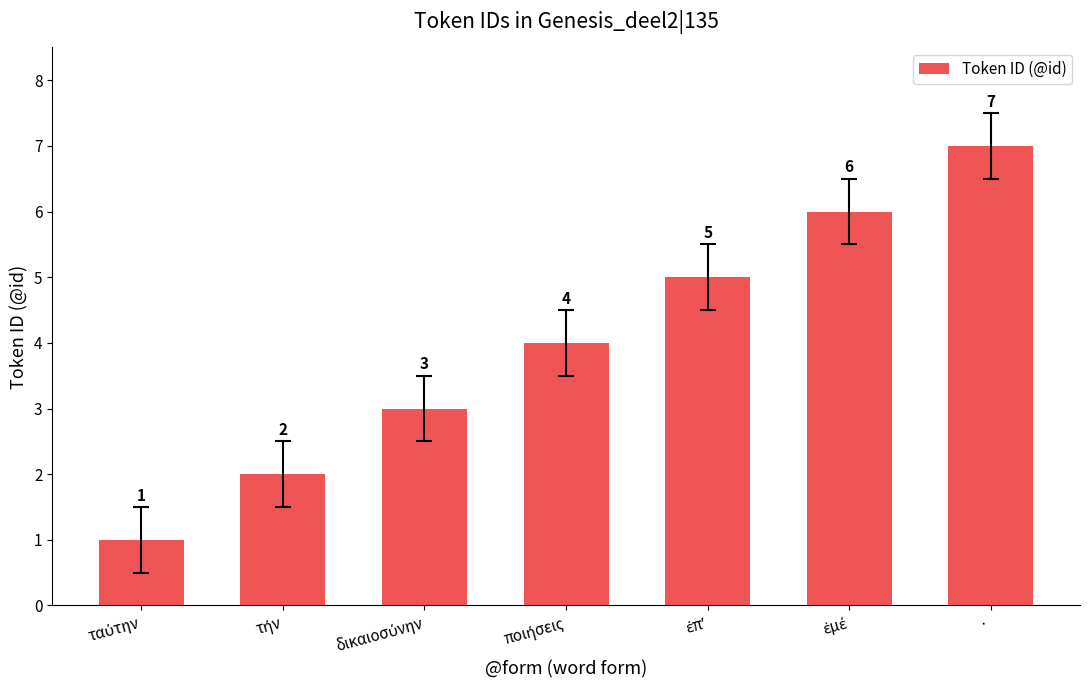

What is the smallest value displayed?

1